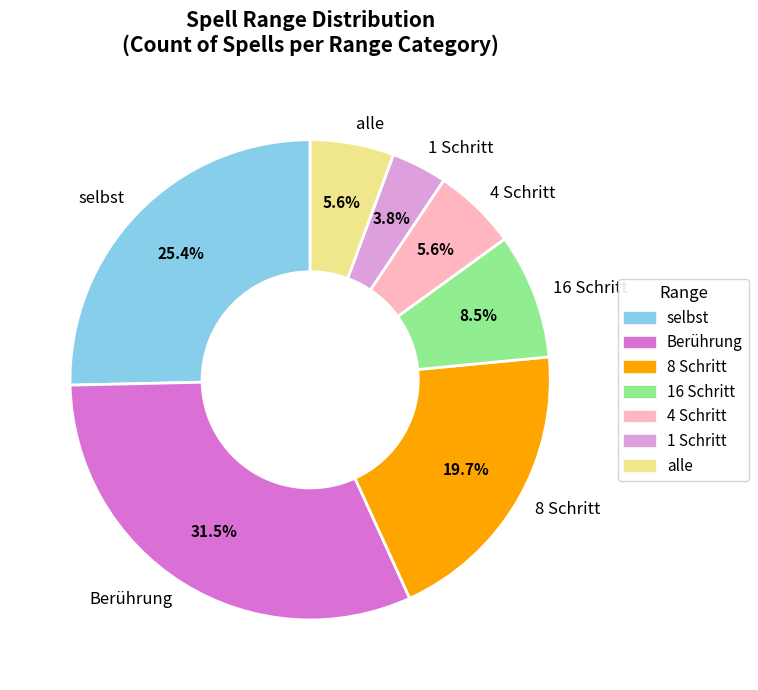

Which slice is the smallest?

1 Schritt